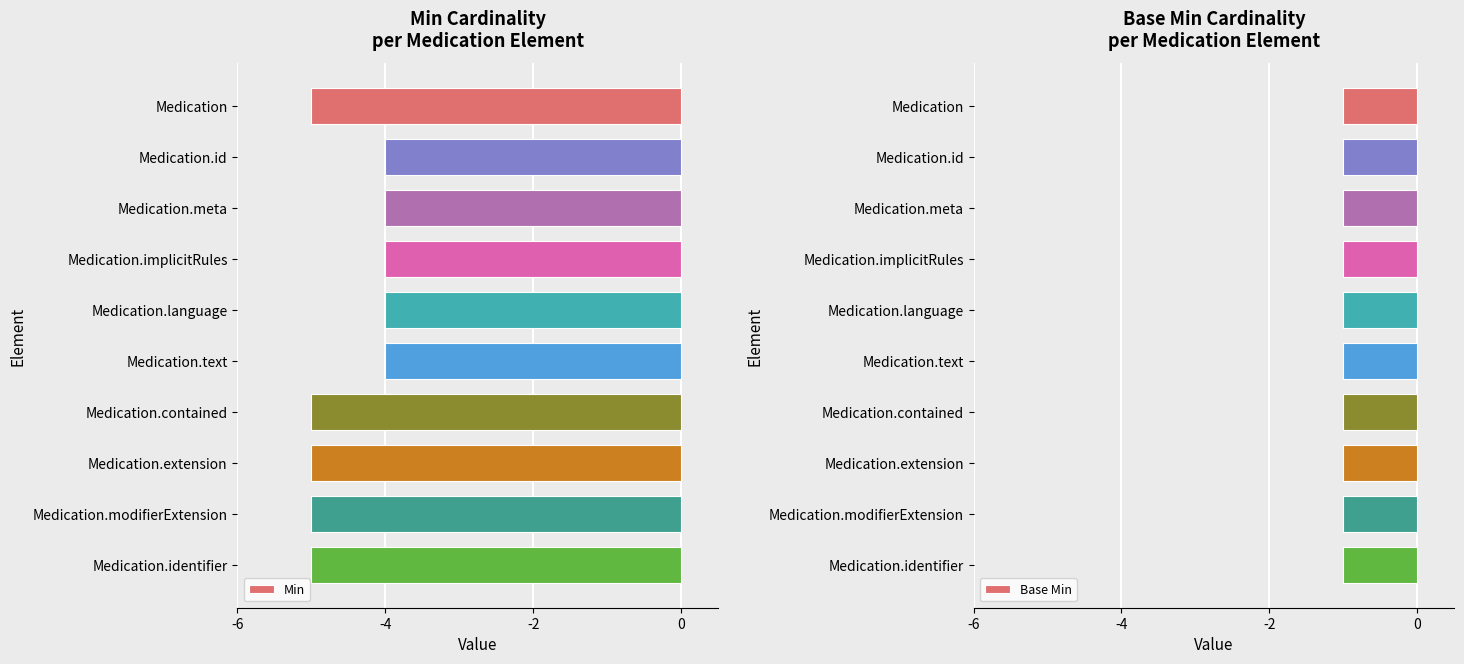

Is it true that Min equals -4 at Medication.id?

True